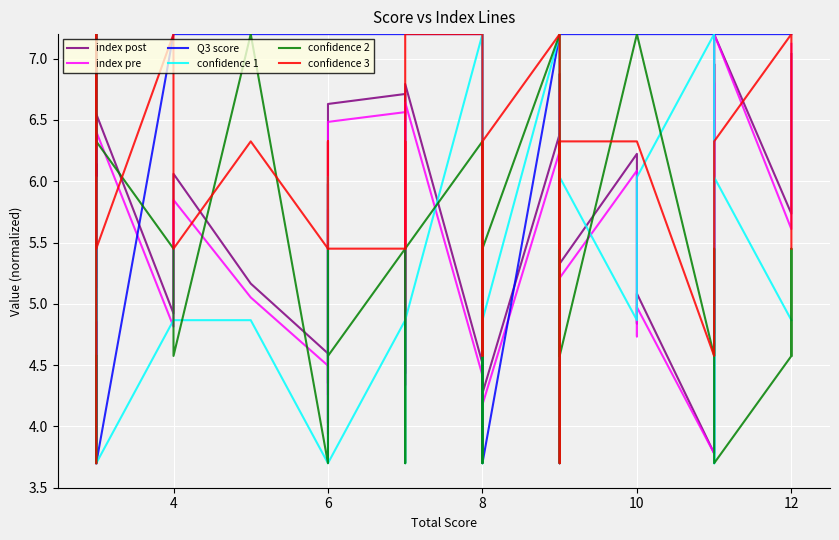

Is this an area chart (filled region under the line)?

No